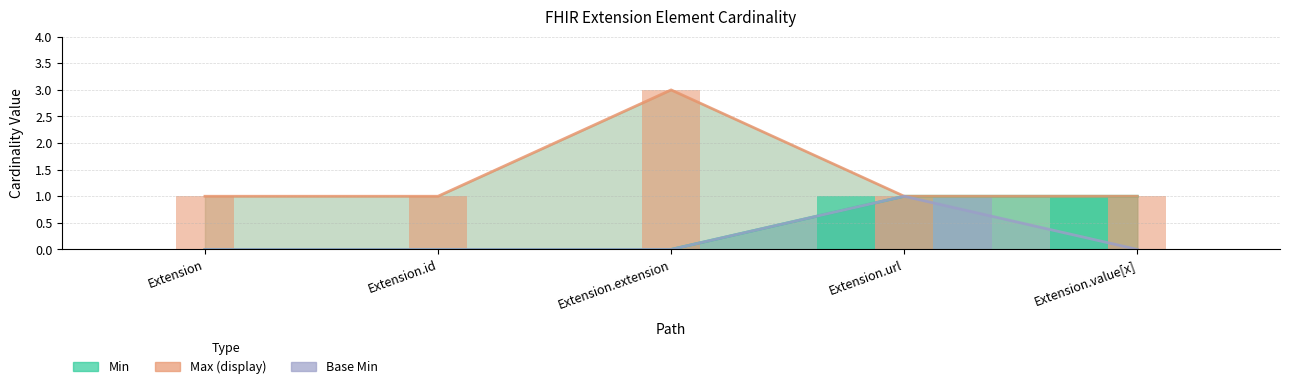

What value does the Max (display) series have at Extension.extension?

3